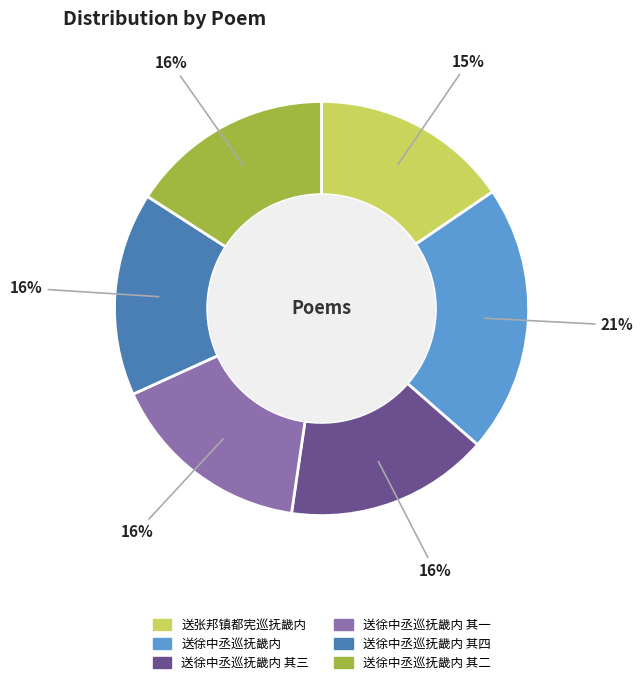

To the nearest percent, what is the average slice percentage?

17%